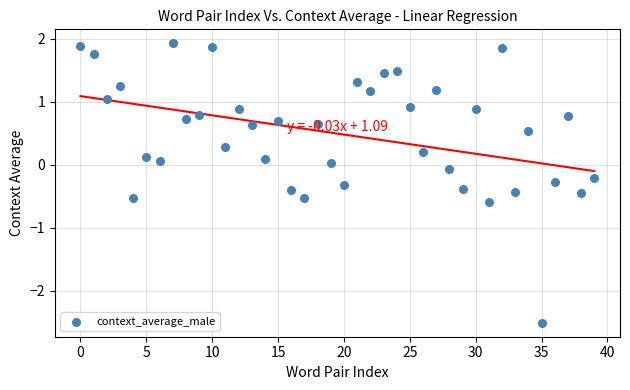

What is the range of Y values (max minus min)?

4.4